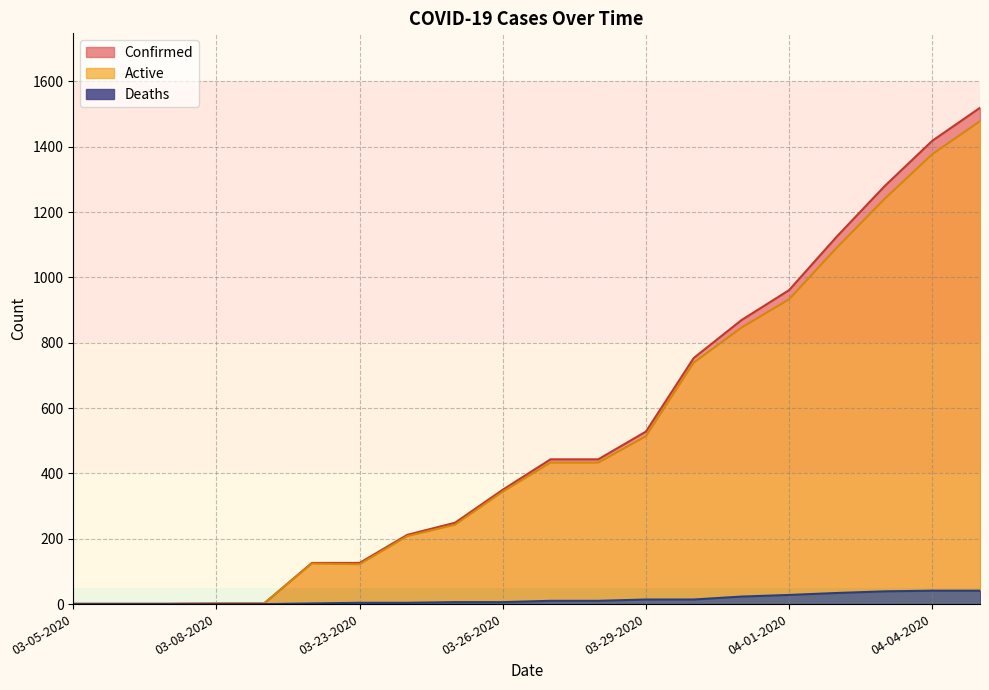

How many data points in Deaths are less than 10?

10